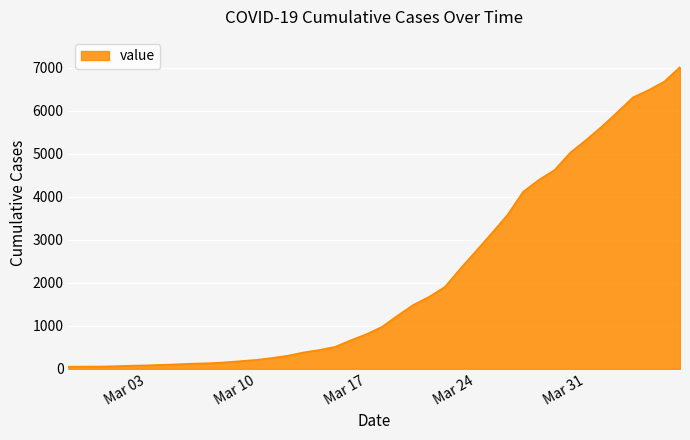

What is the difference between the maximum and minimum values?

6963